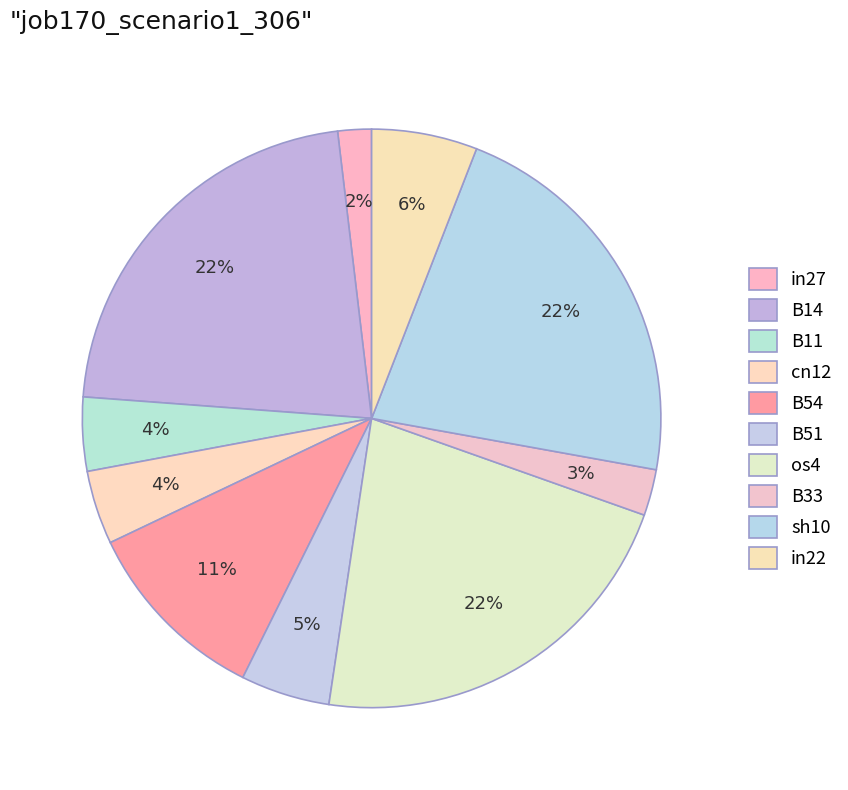

To the nearest percent, what is the average slice percentage?

10%